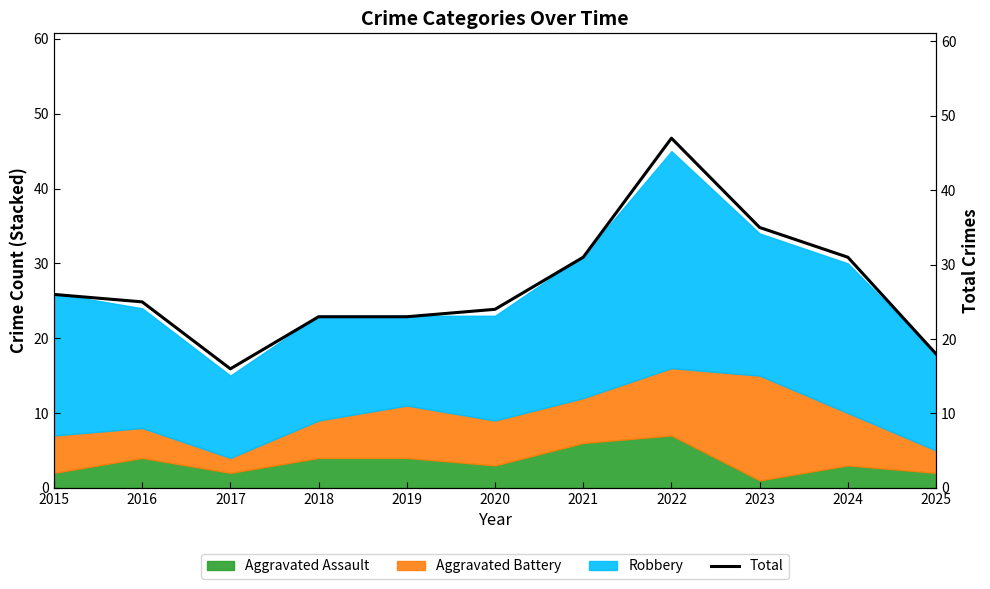

What is the difference between the values at 2016 and 2017?

9